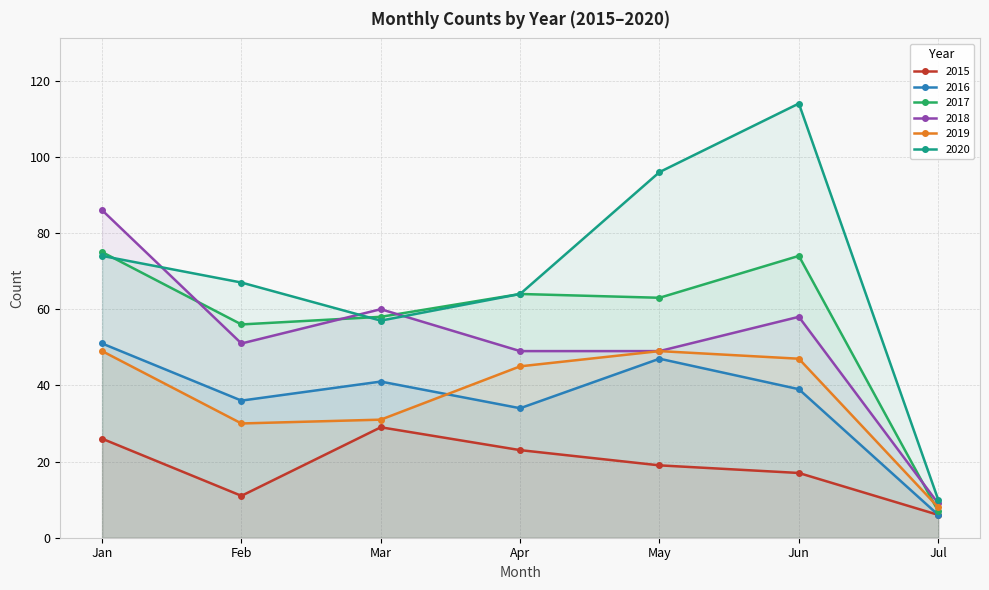

What is the total value across all series at Mar?

276